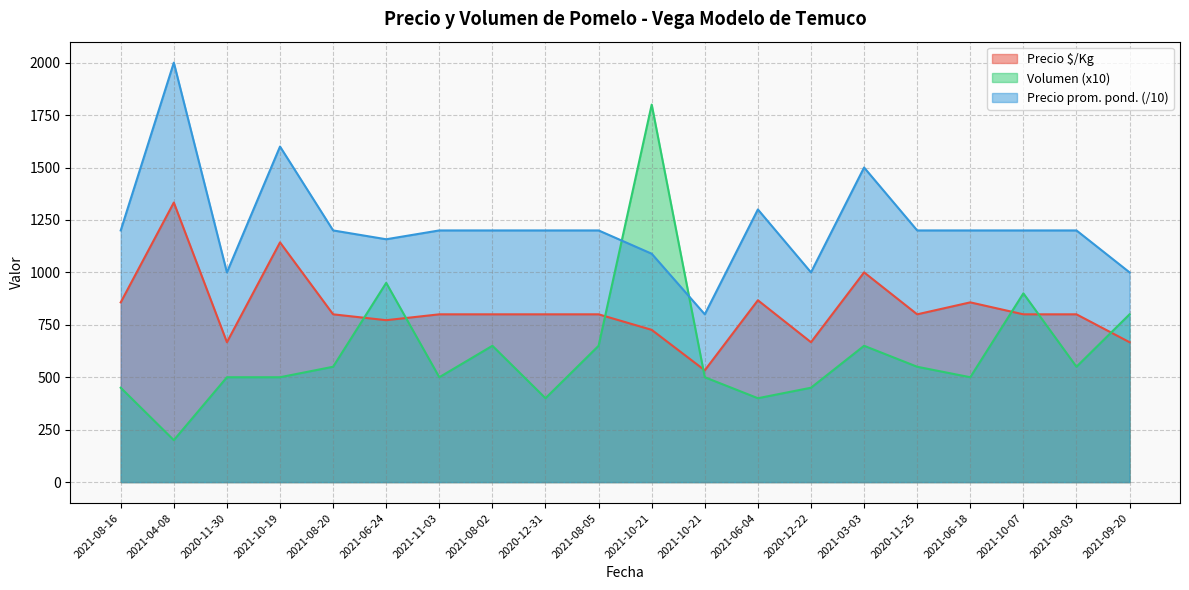

Reading left to right, transcribe all the data shown in this chart.

Precio $/Kg: 857.0	1333.0	667.0	1143.0	800.0	772.0	800.0	800.0	800.0	800.0	726.0	533.0	867.0	667.0	1000.0	800.0	857.0	800.0	800.0	667.0
Precio promedio ponderado: 1200.0	2000.0	1000.0	1600.0	1200.0	1157.9	1200.0	1200.0	1200.0	1200.0	1088.9	800.0	1300.0	1000.0	1500.0	1200.0	1200.0	1200.0	1200.0	1000.0
Volumen: 450.0	200.0	500.0	500.0	550.0	950.0	500.0	650.0	400.0	650.0	1800.0	500.0	400.0	450.0	650.0	550.0	500.0	900.0	550.0	800.0